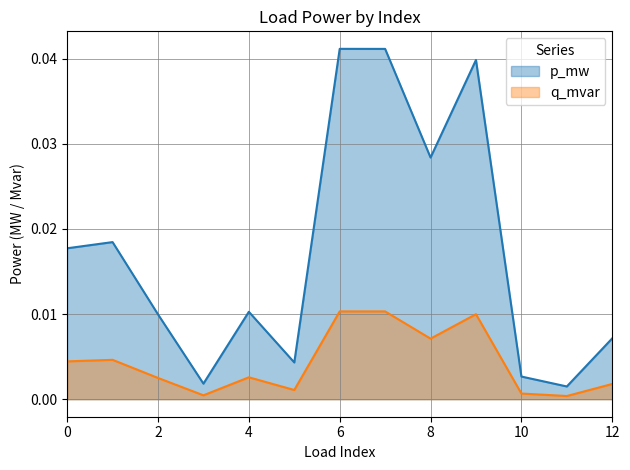

The value of q_mvar at 0 is 0.0. True or false?

True